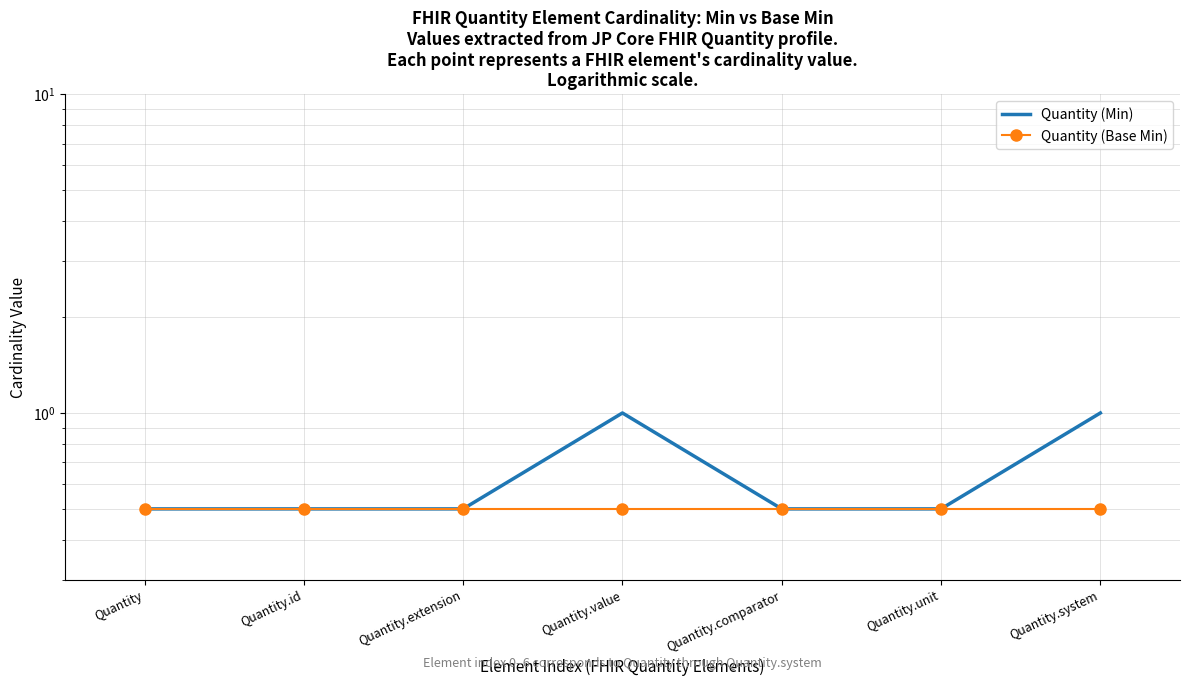

At which category does the chart reach its peak across all series?

Quantity.value